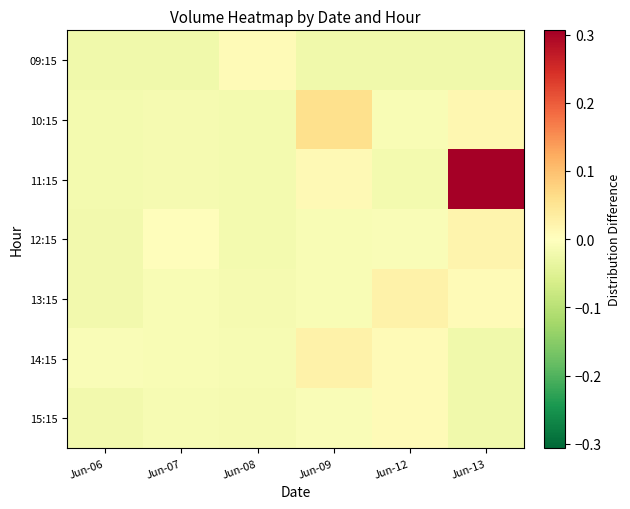

How many categories are shown in the chart?

6